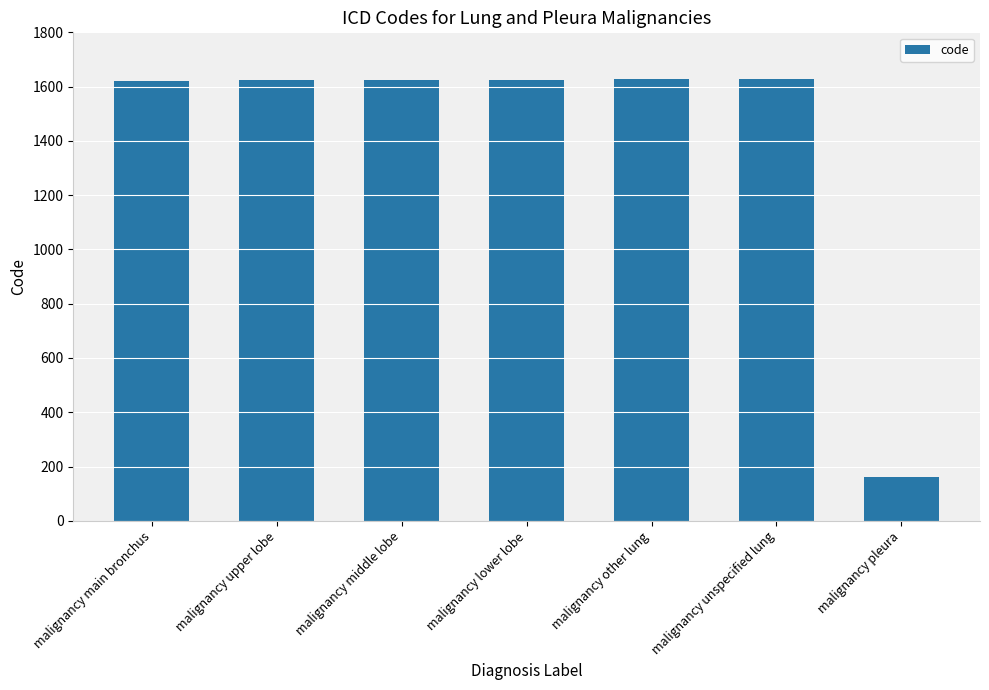

Are the bars grouped side by side (vs. stacked)?

No